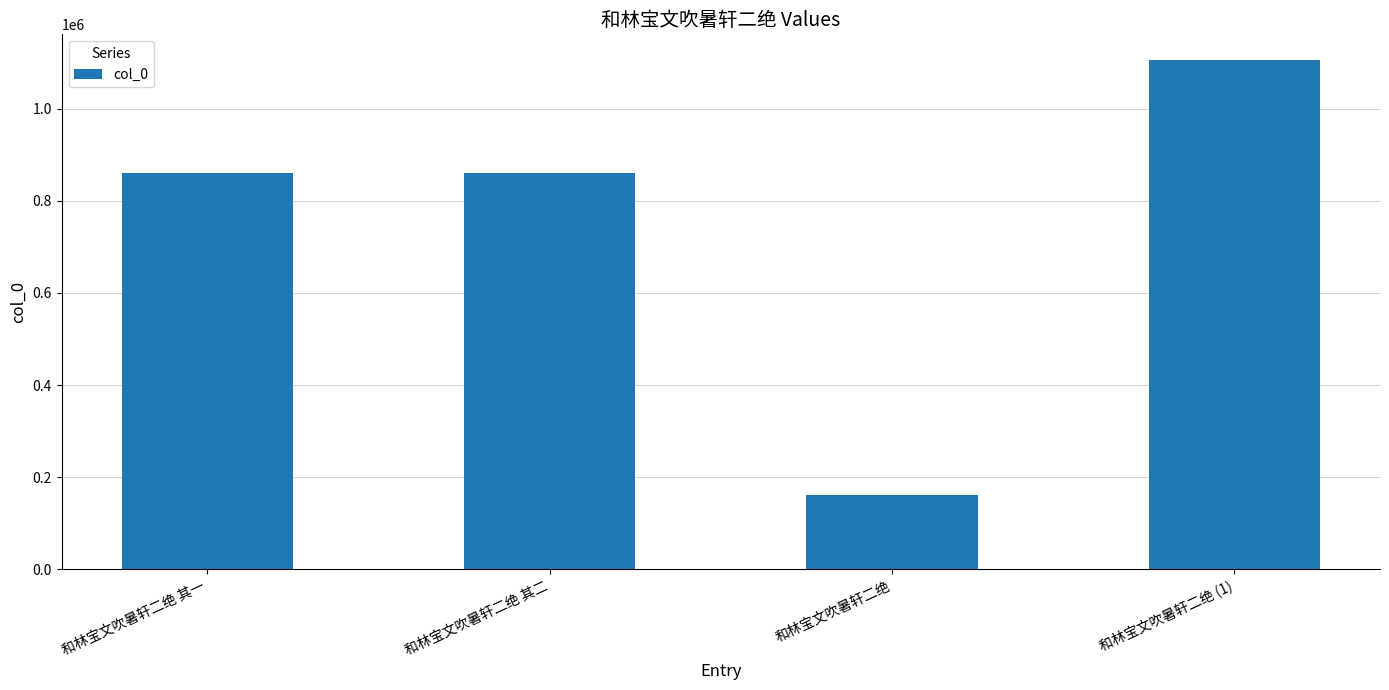

The chart shows a value of 1106475 at 和林宝文吹暑轩二绝 (1). True or false?

True